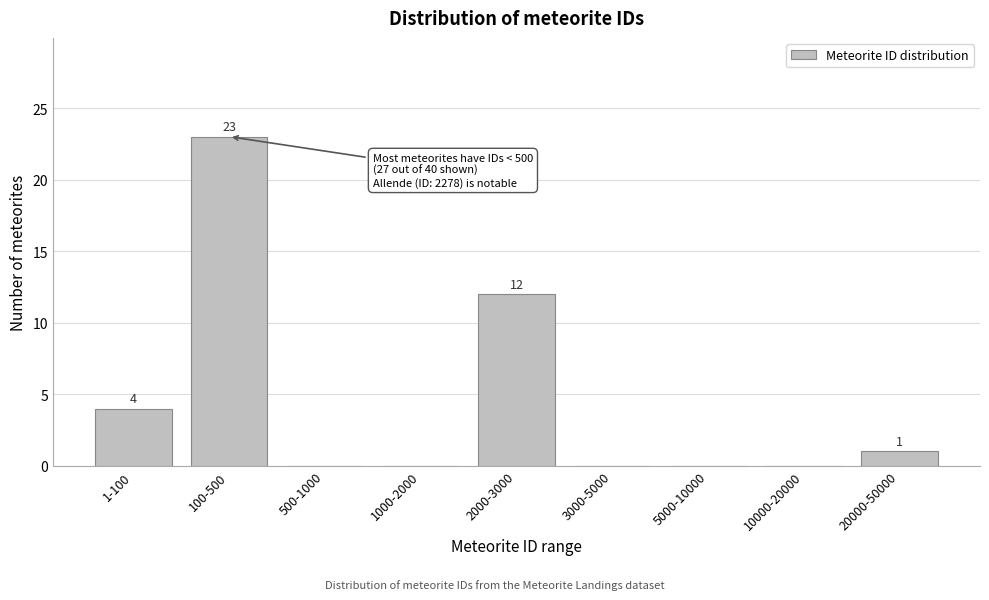

Reading left to right, what are all the values shown in this chart?

1-100=4	100-500=23	500-1000=0	1000-2000=0	2000-3000=12	3000-5000=0	5000-10000=0	10000-20000=0	20000-50000=1